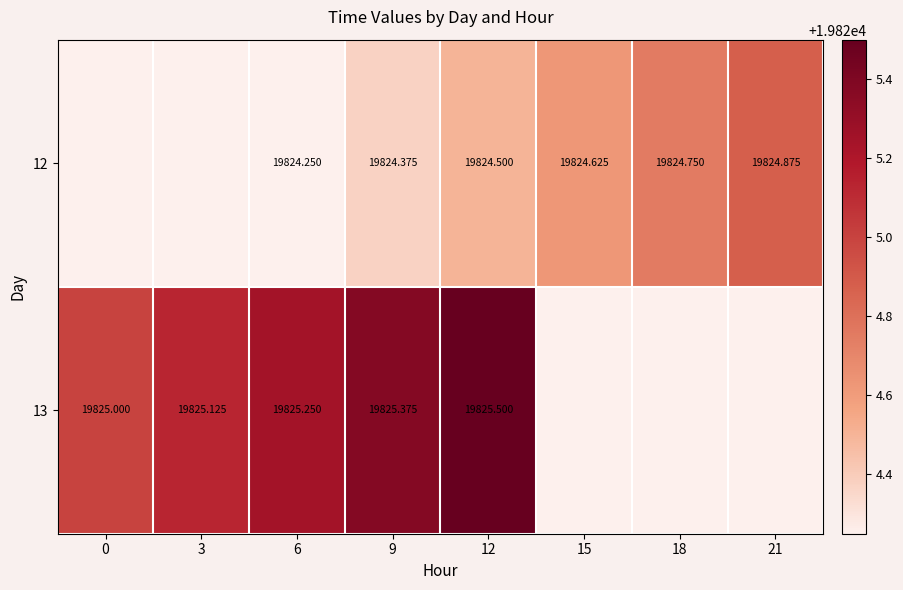

Count the 12 values in the range 19824 to 19825.

6